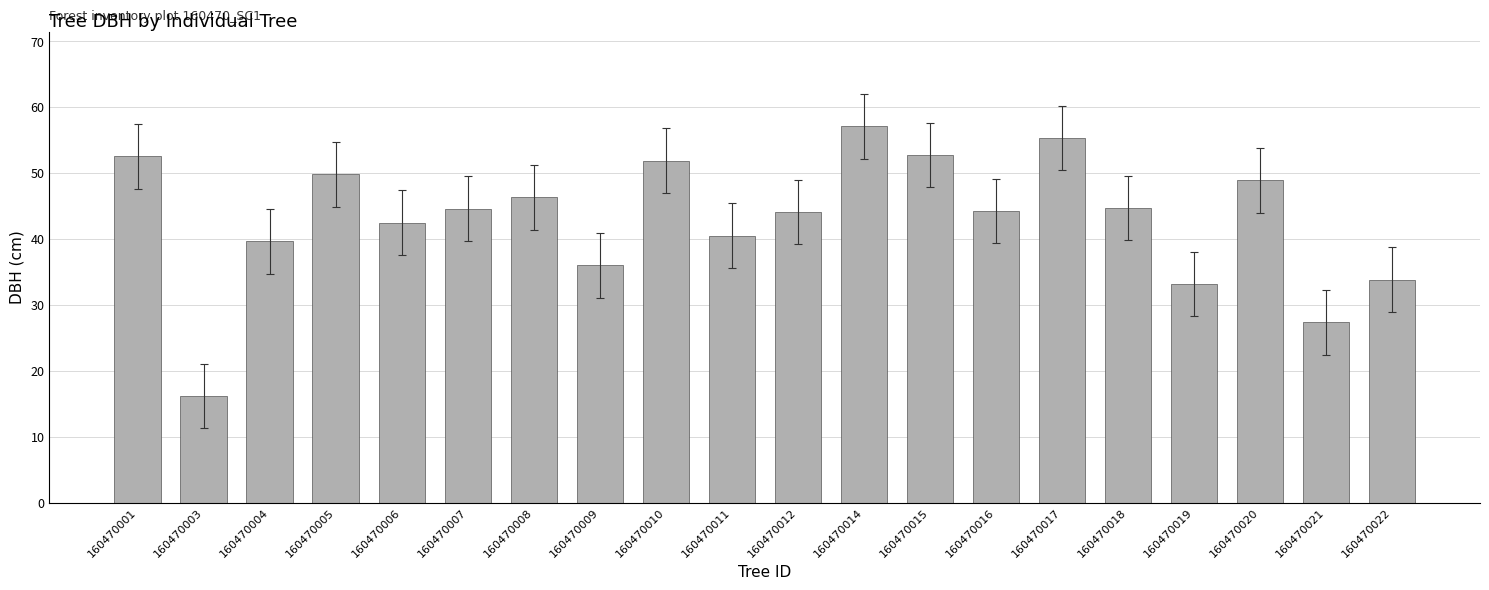

At which label is the value closest to 36?

160470009